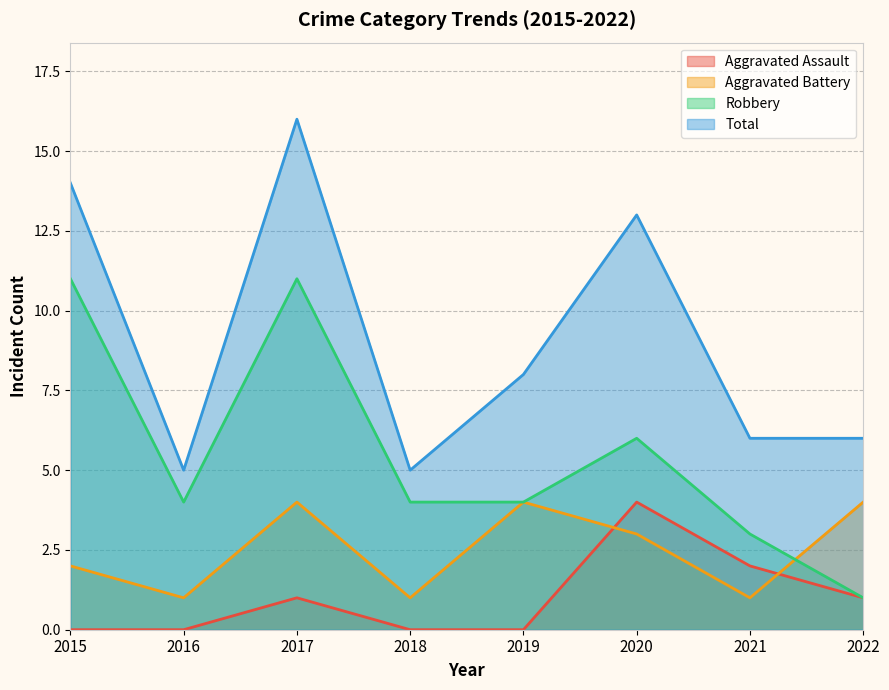

At which label is Total closest to 10?

2019